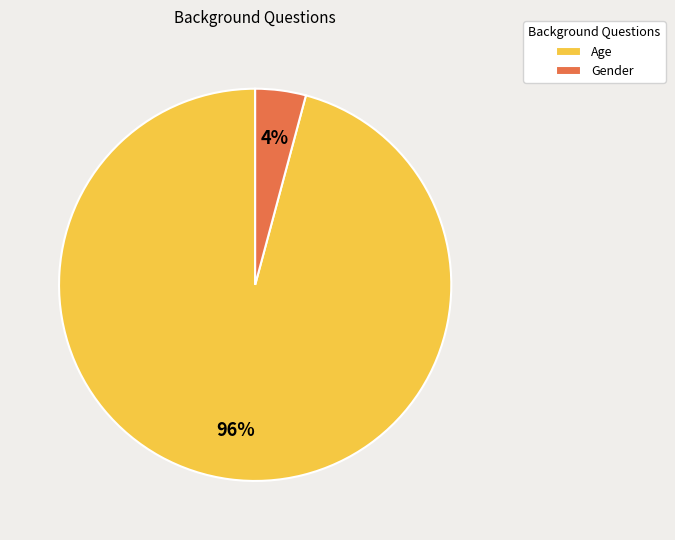

To the nearest percent, what is the difference between the Gender and Age slice percentages?

92%